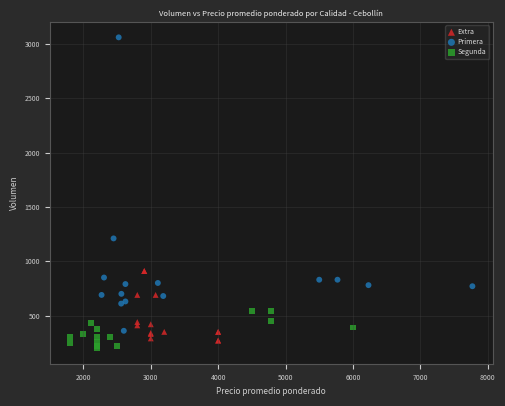

Which series reaches the maximum Y coordinate?

Primera